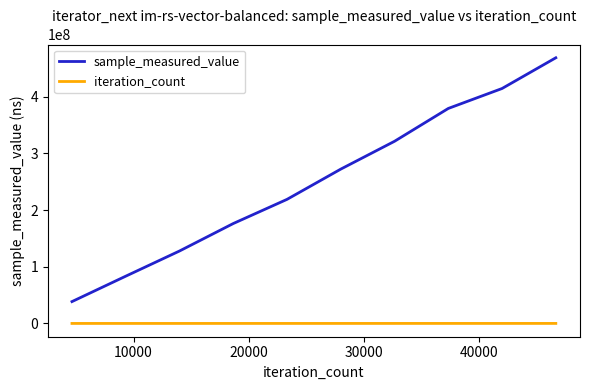

True or false: sample_measured_value and iteration_count intersect in this chart.

False